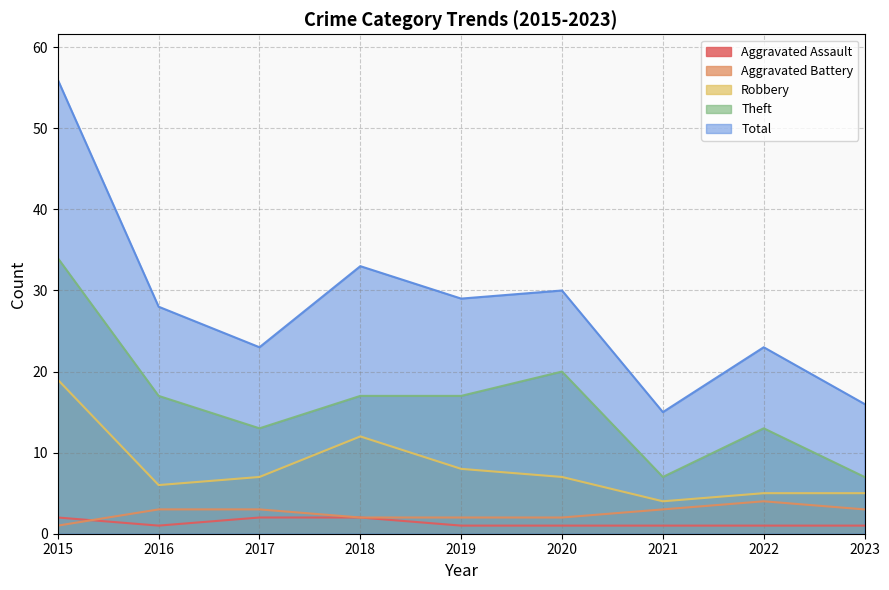

In Robbery, how many points are higher than both neighbors (excluding endpoints)?

1